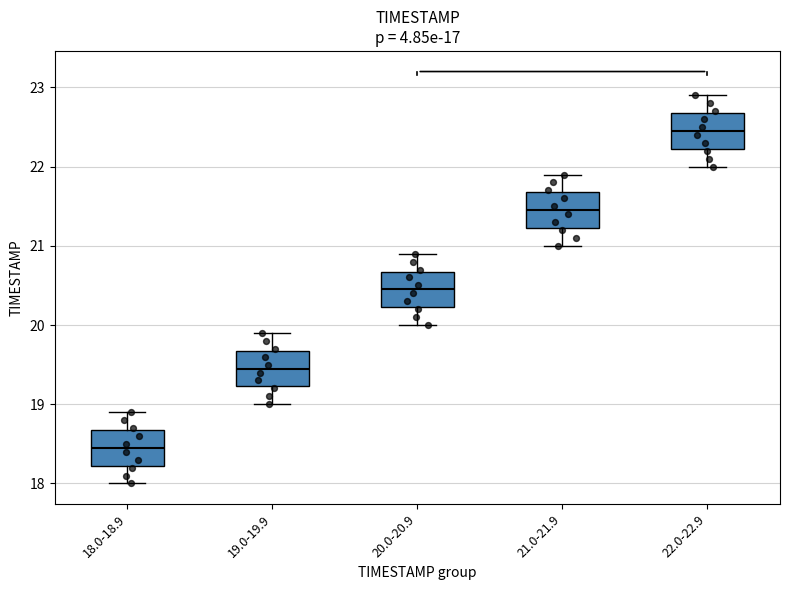

Which box has the highest median line?

22.0-22.9